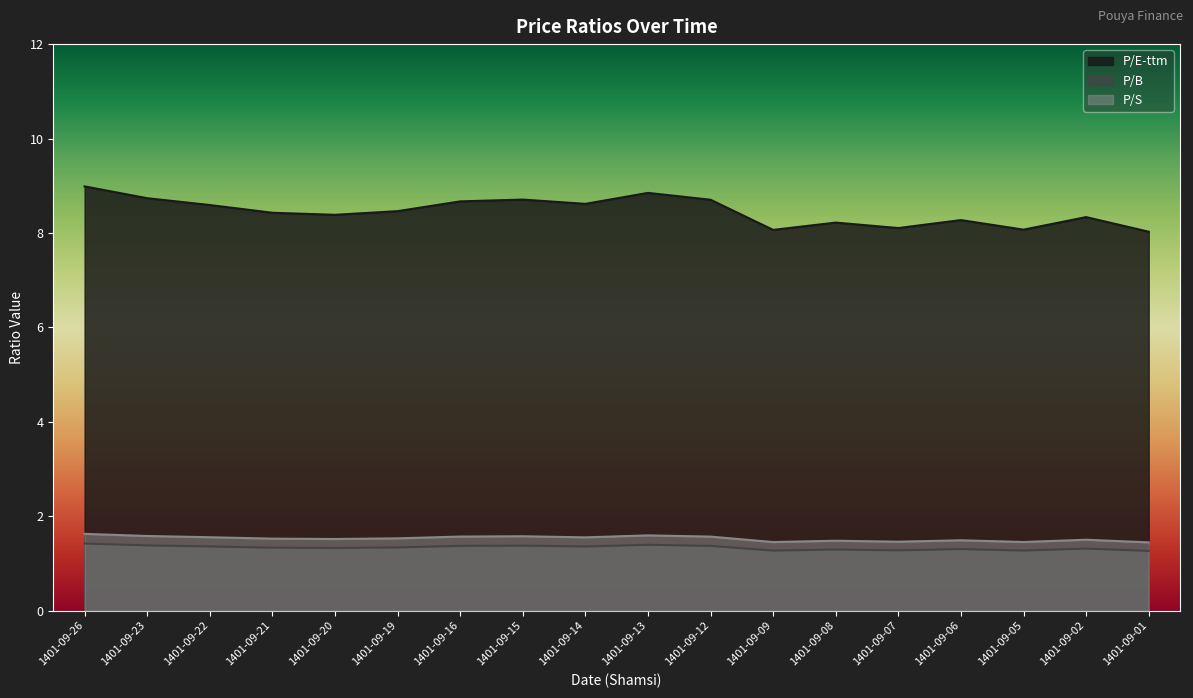

At which category is the sum across all series the highest?

1401-09-26